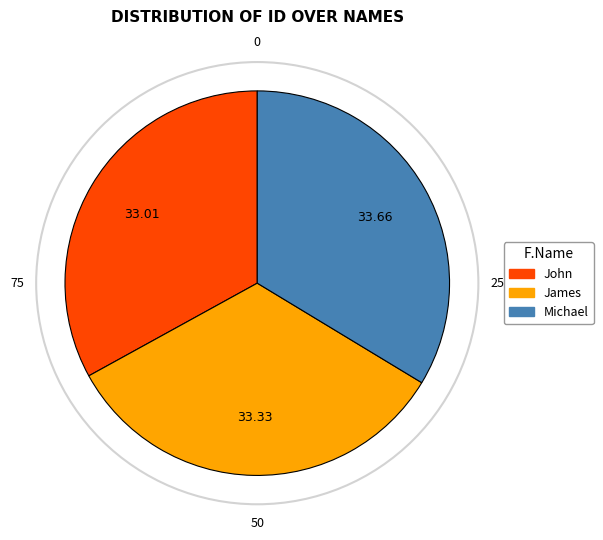

Is there any slice that represents more than half of the pie?

No